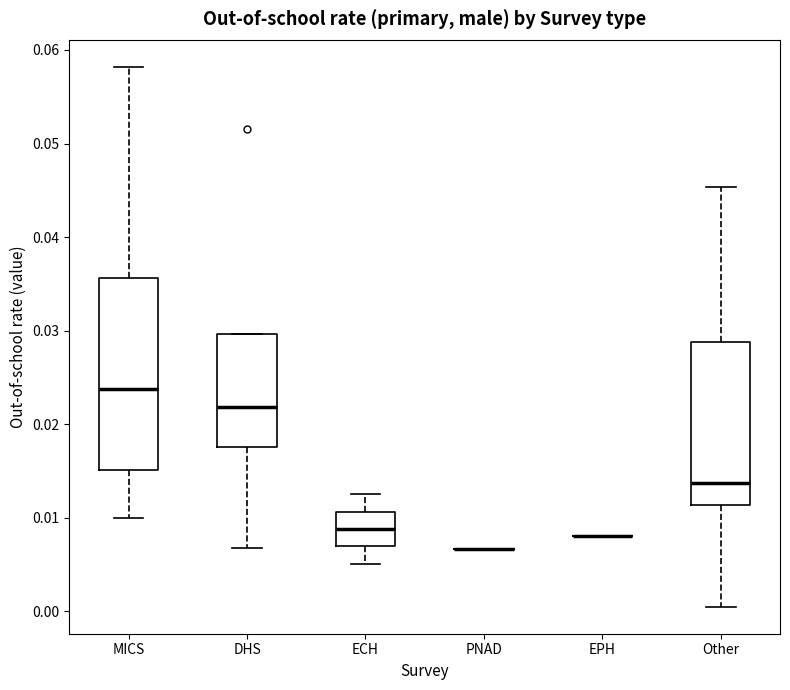

Where is the upper edge of the box for MICS on the y-axis? The values are not printed on the chart, so give them approximately, as read against the axis.

0.036